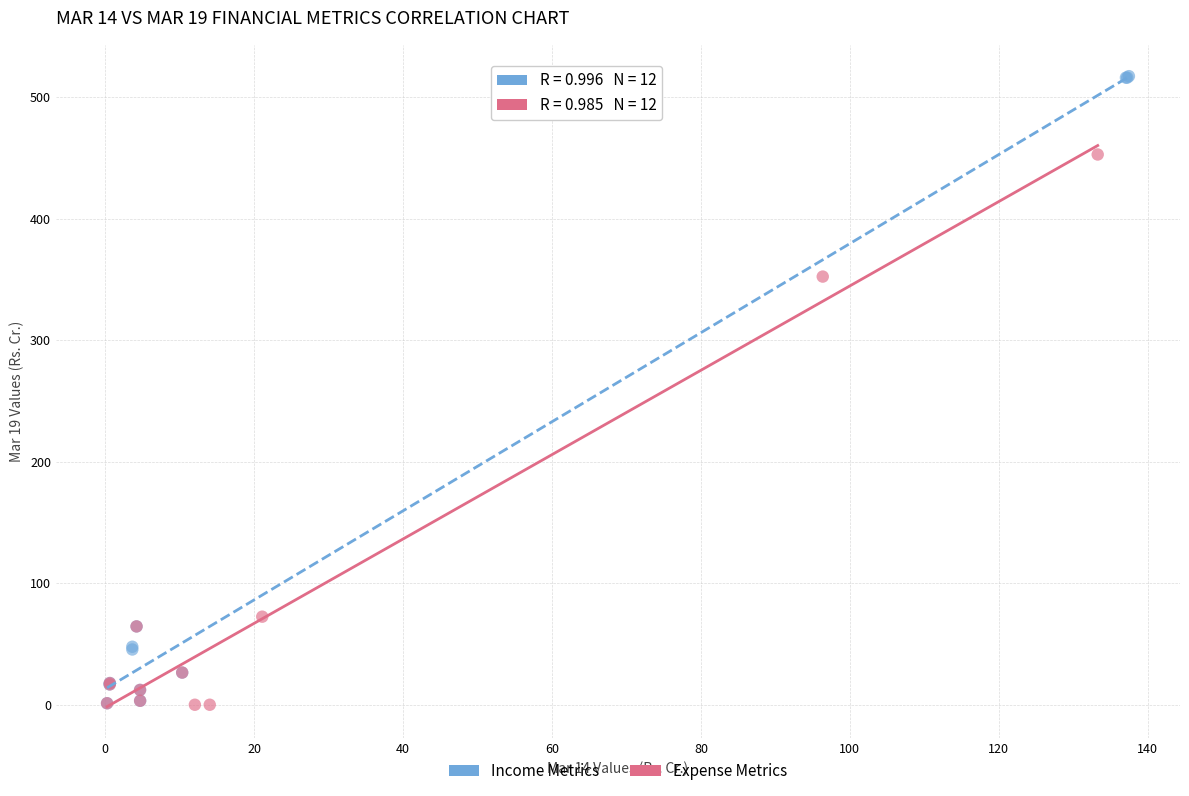

Which series has the widest spread of Y values?

Income Metrics